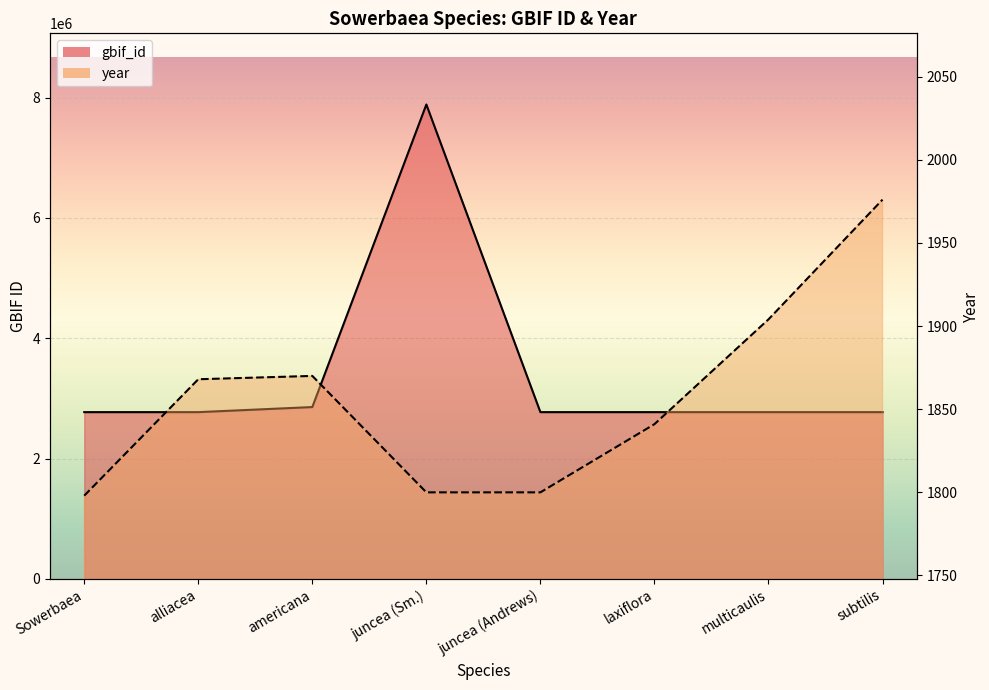

In year, how many points are higher than both neighbors (excluding endpoints)?

1